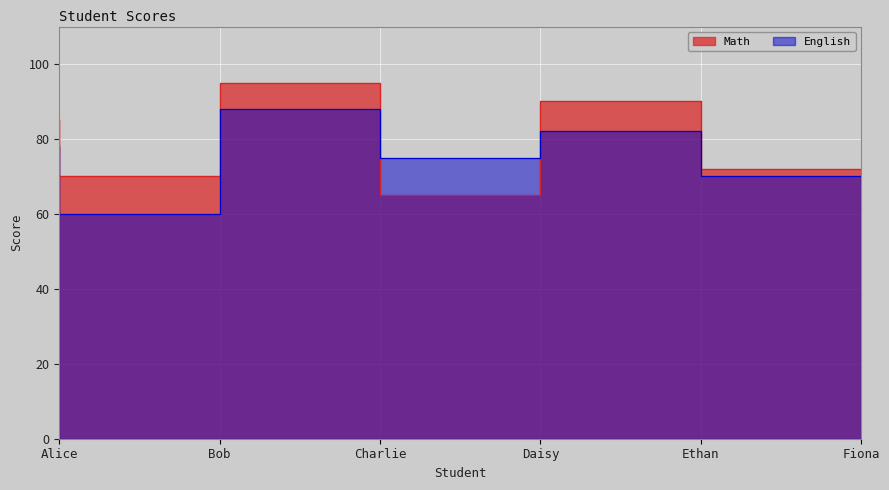

At which label does Math reach its peak?

Charlie